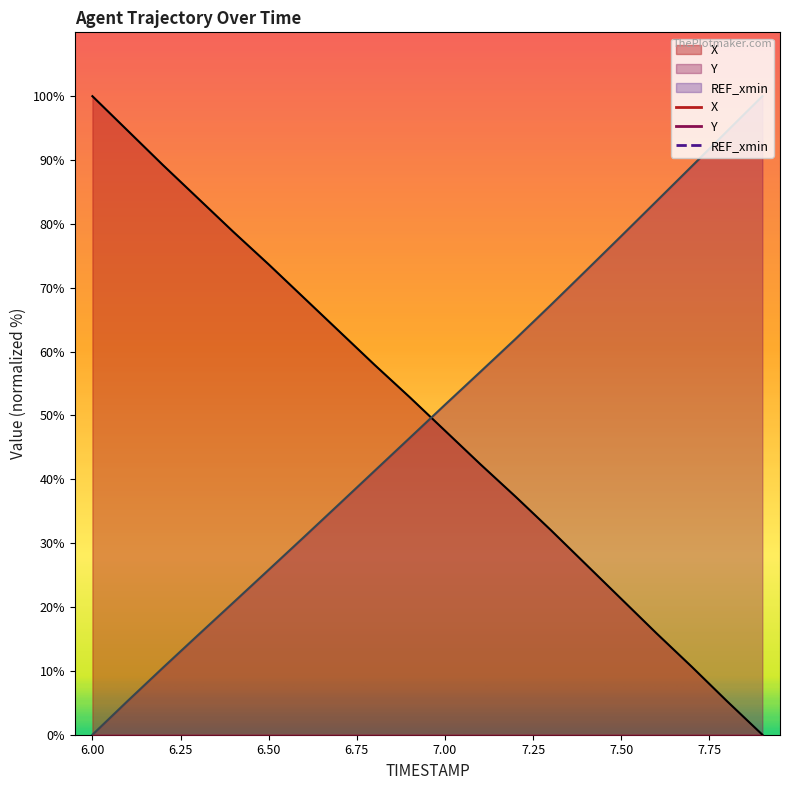

True or false: X and Y cross at least once.

True